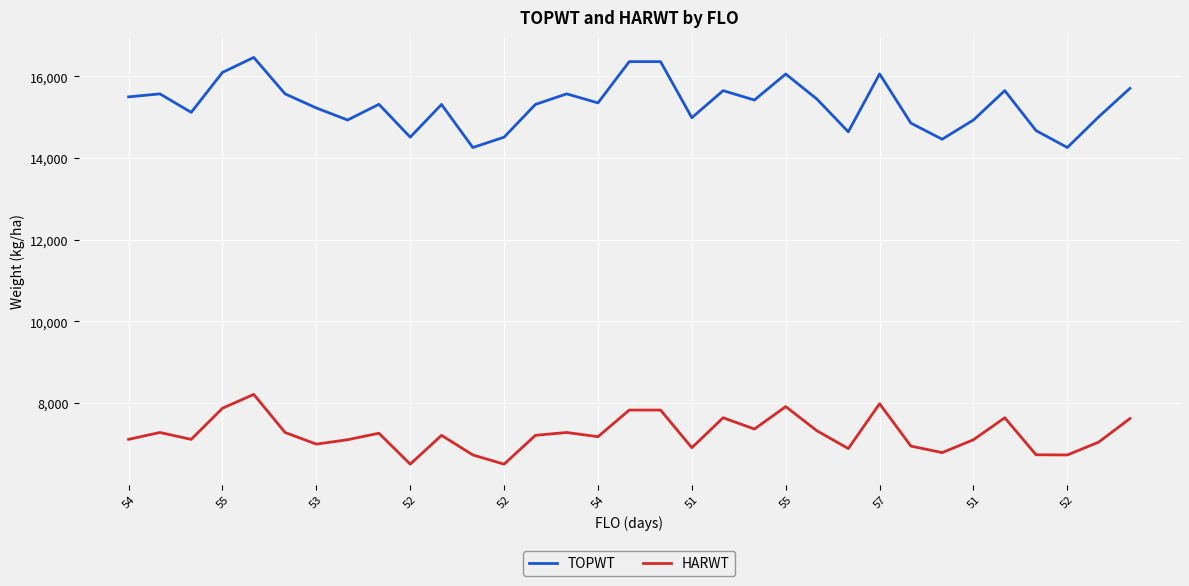

How many interior local valleys does the TOPWT series have?

10